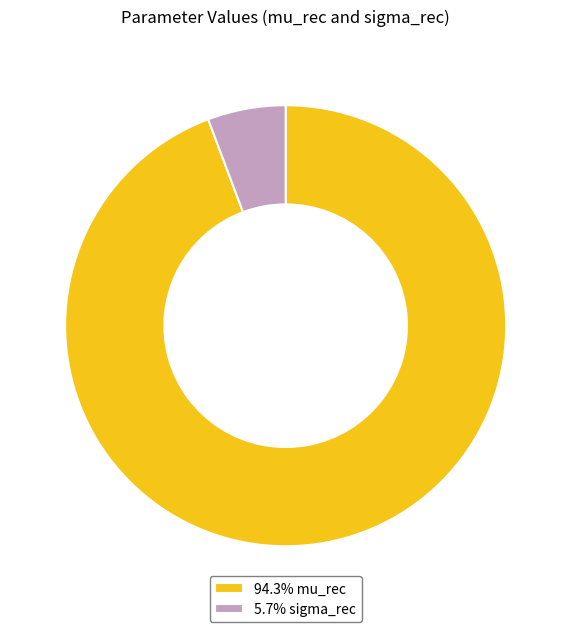

What is the ratio of the value at 94.3% mu_rec to the value at 5.7% sigma_rec?

16.5